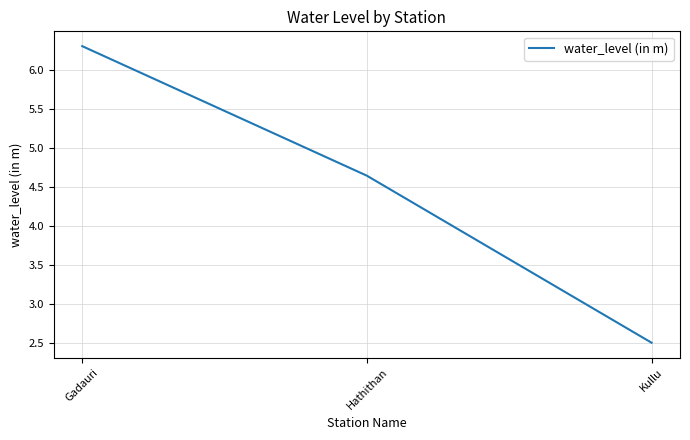

How many distinct data groups are displayed?

1